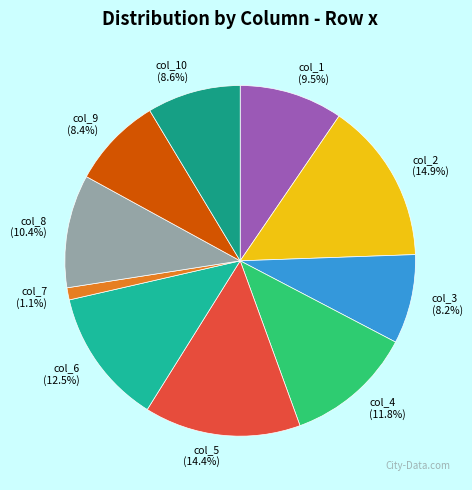

How many slices are in this pie chart?

10